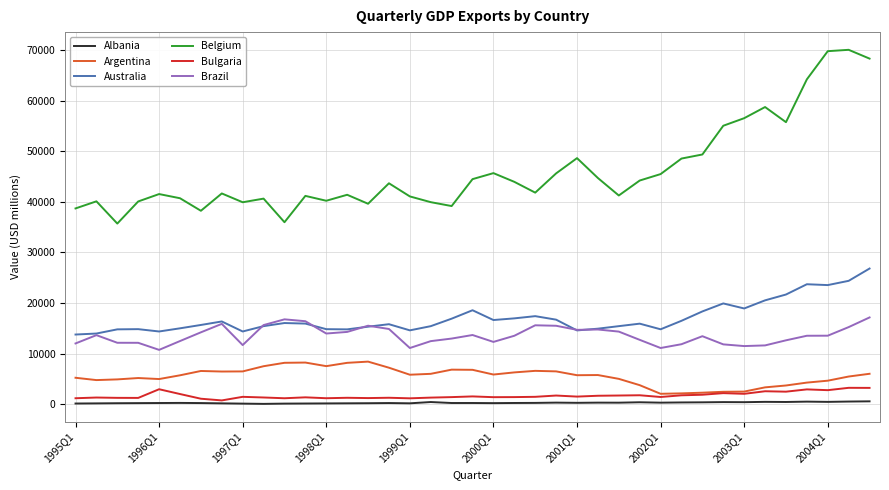

Which series has the largest total across all categories?

Belgium